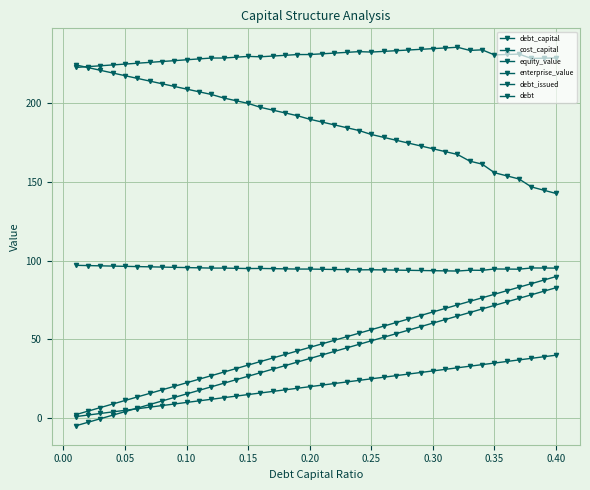

How many series are shown in this chart?

6